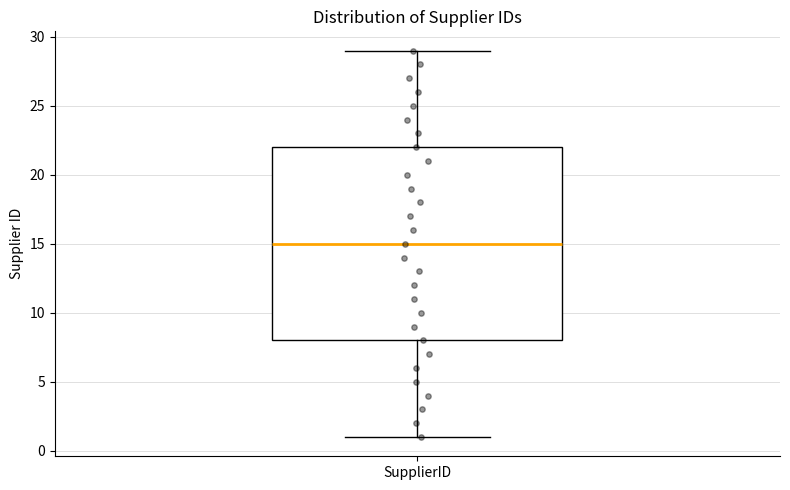

Read this box plot against the y-axis: the position of the median line, the range covered by the box, and the ends of both whiskers. The values are not printed on the chart, so give them approximately, as read against the axis.

median 15, box 8 to 22, whiskers 1 to 29